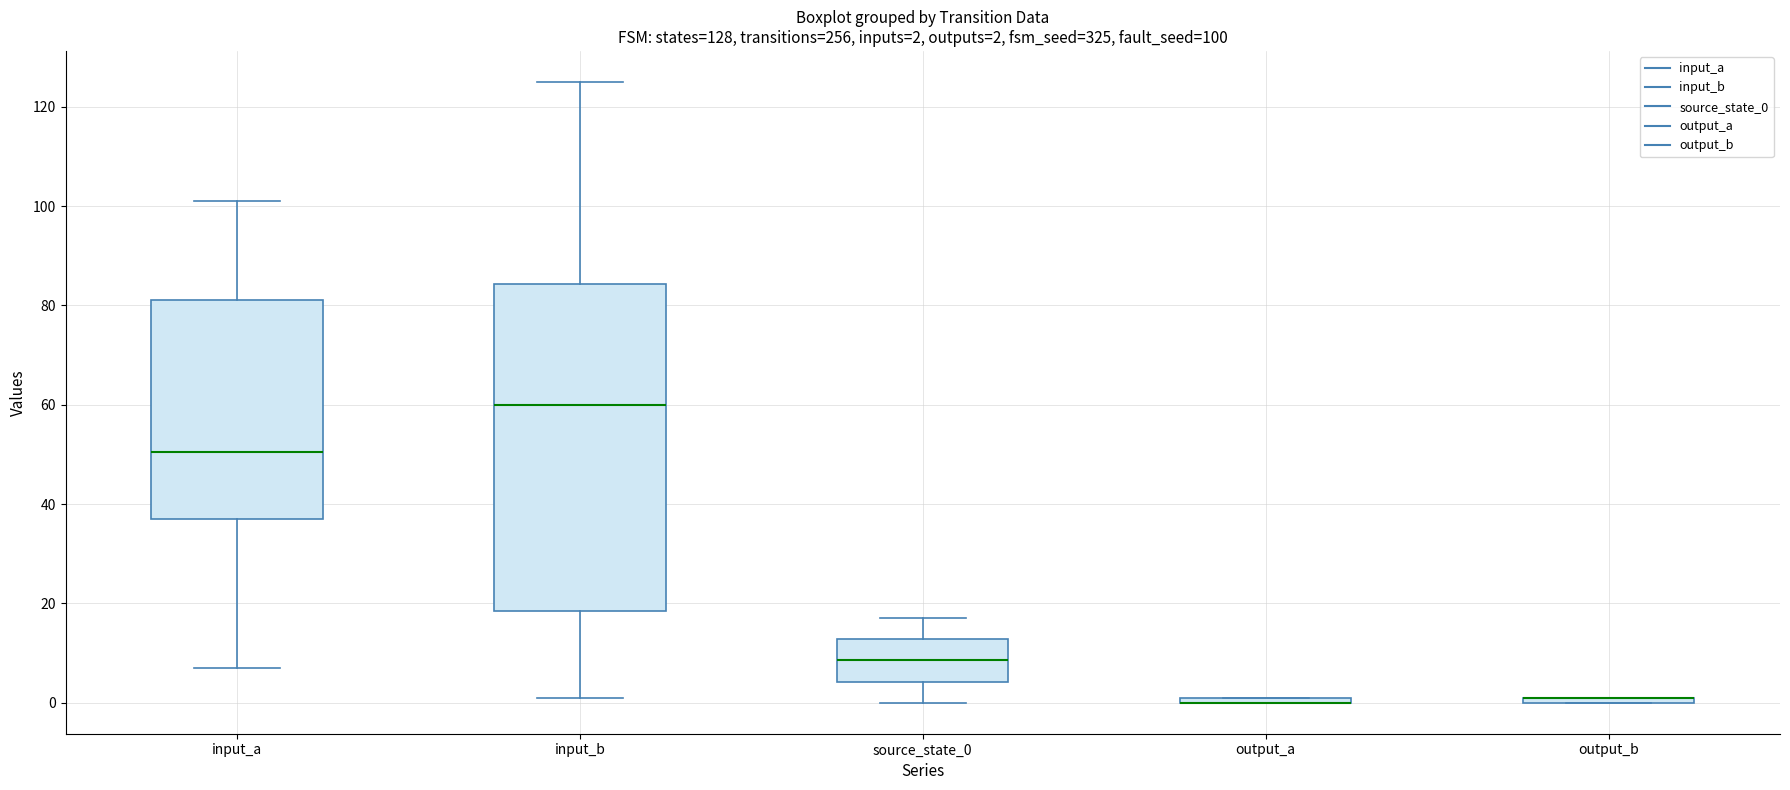

Which box is the tallest, from its lower edge to its upper edge?

input_b